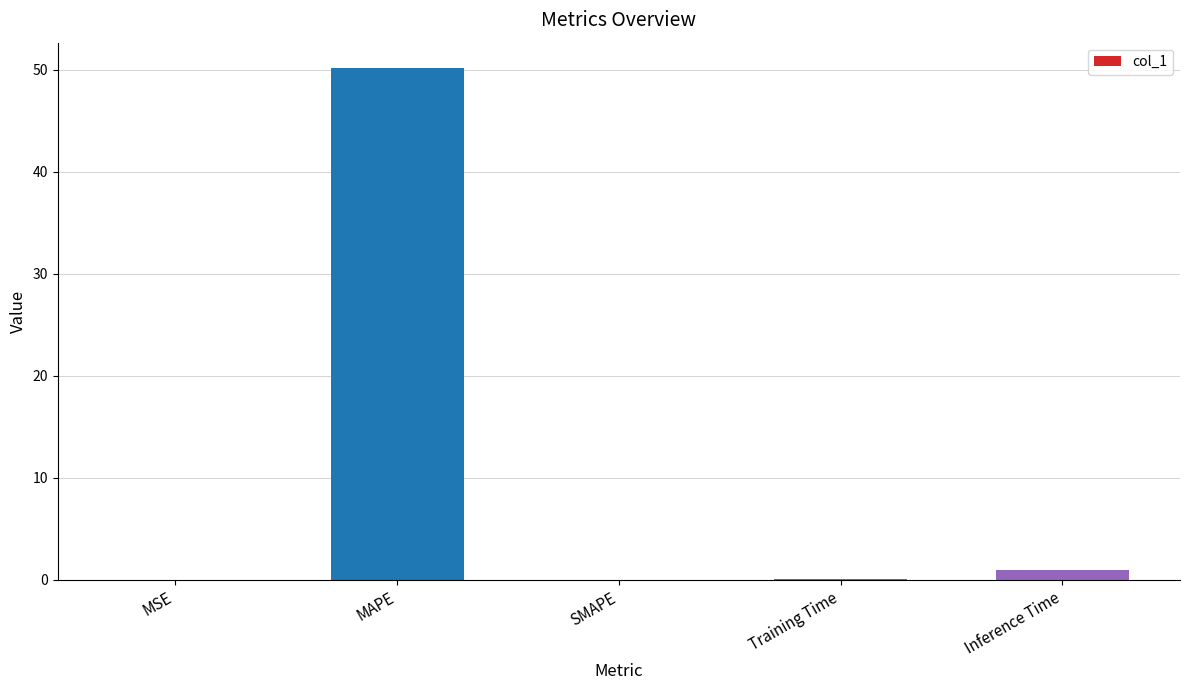

What is the maximum value shown in the chart?

50.2